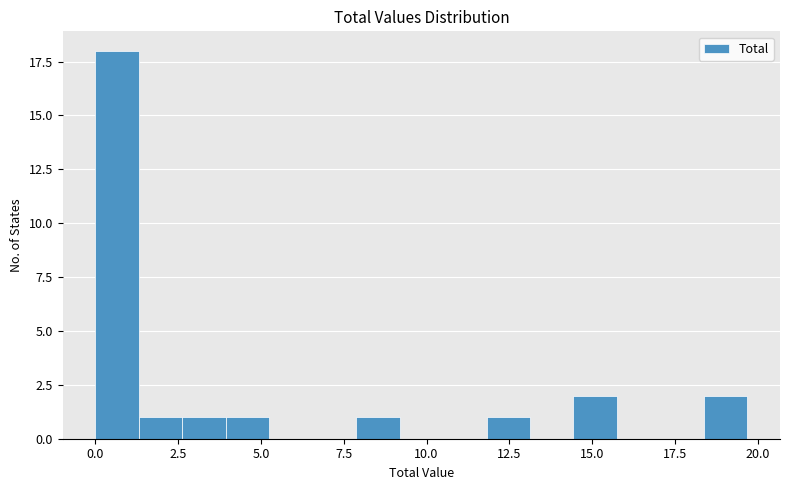

Read against the x-axis, roughly where is the centre of the tallest bar?

0.5